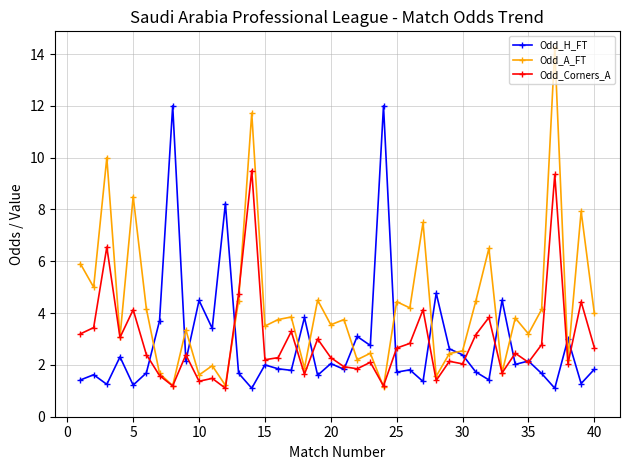

Rank the series by their maximum value, from lowest to highest.

Odd_Corners_A, Odd_H_FT, Odd_A_FT